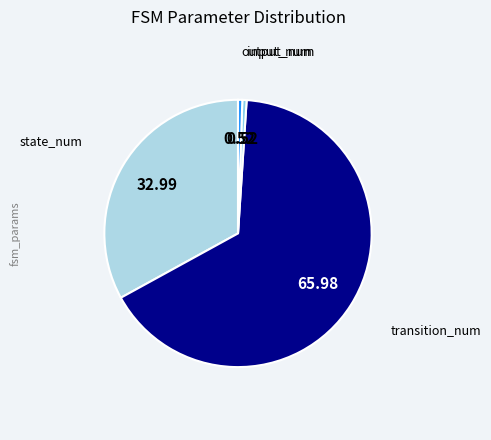

How many segments does this pie chart have?

4